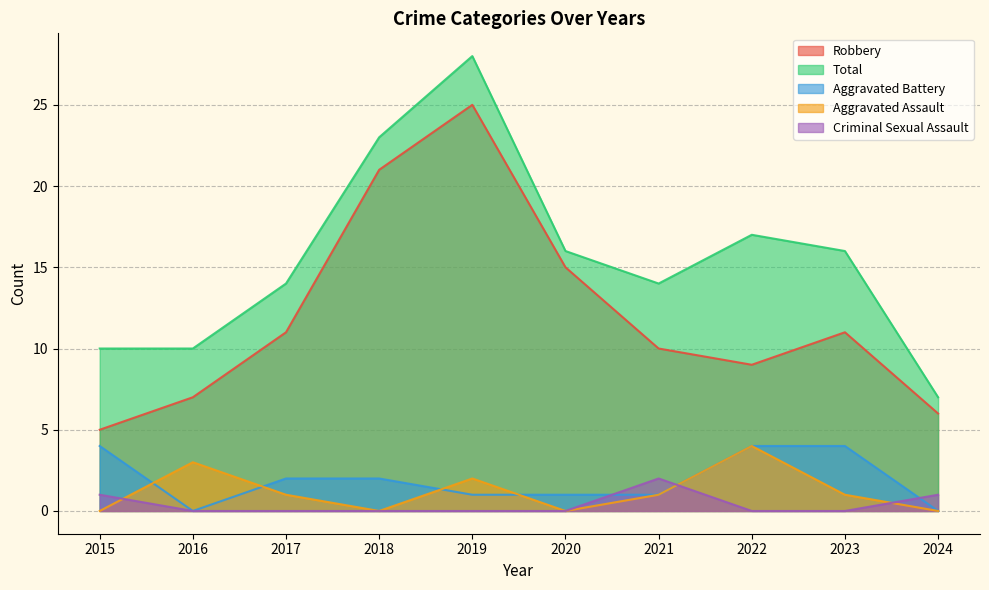

True or false: Aggravated Assault has more than 2 points higher than both neighbors.

True